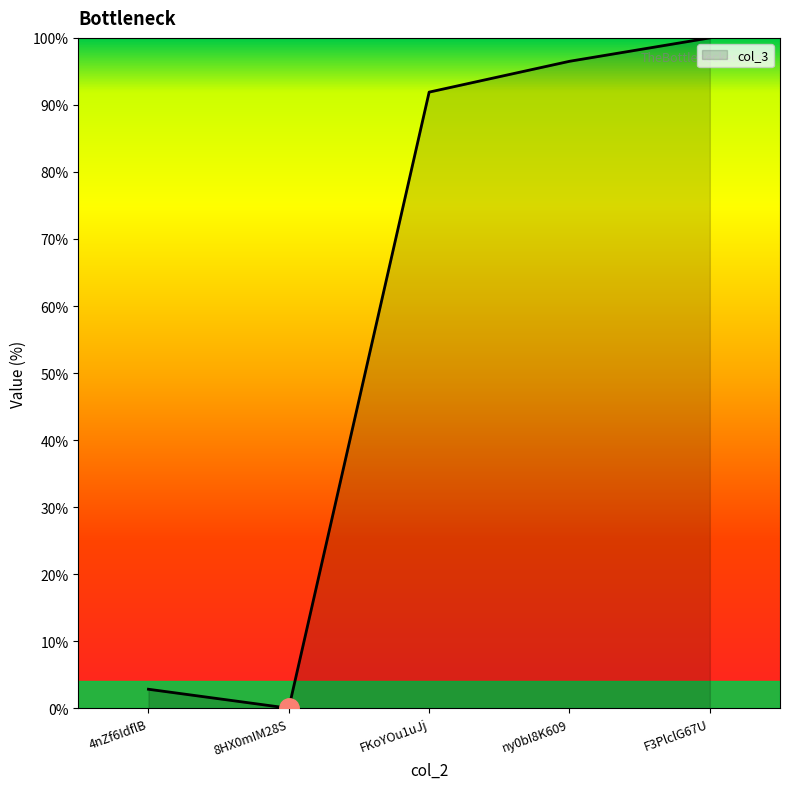

Which label corresponds to the smallest value in the chart?

8HX0mIM28S